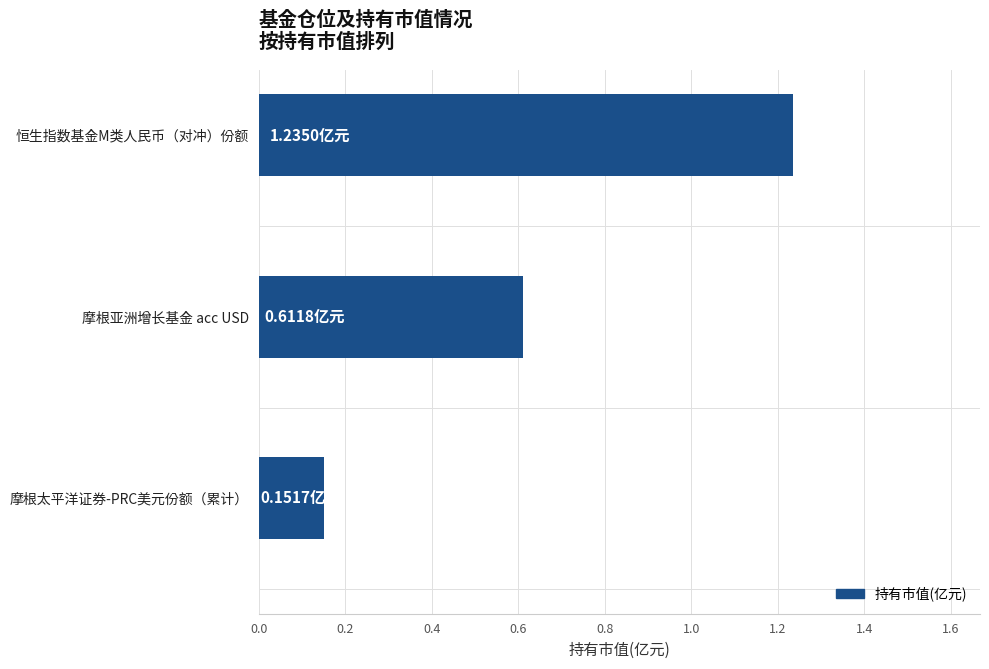

List the labels in order of value, smallest first.

摩根太平洋证券-PRC美元份额（累计）, 摩根亚洲增长基金 acc USD, 恒生指数基金M类人民币（对冲）份额